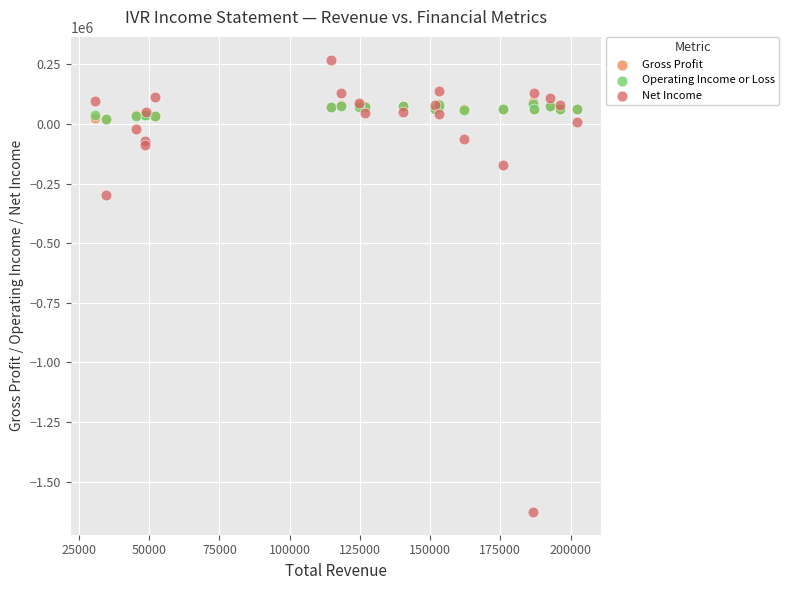

Which series contains the lowest Y value?

Net Income